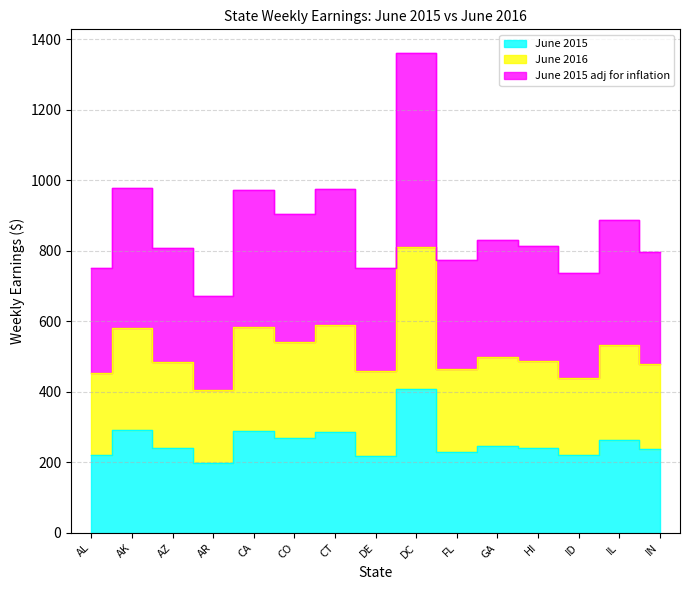

Reading right to left, list all the values displayed in this chart.

June 2015: IN=237.1	IL=263.6	ID=220.7	HI=241.3	GA=246.3	FL=229.3	DC=407.9	DE=218.7	CT=287.2	CO=269.4	CA=288.7	AR=198.5	AZ=239.6	AK=292.9	AL=220.8
June 2016: IN=478.9	IL=532.0	ID=440.5	HI=488.2	GA=499.3	FL=465.6	DC=811.1	DE=458.1	CT=588.9	CO=540.7	CA=582.8	AR=404.1	AZ=485.4	AK=582.7	AL=453.8
June 2015 adj for inflation: IN=798.2	IL=887.1	ID=737.7	HI=813.2	GA=830.9	FL=774.4	DC=1360.4	DE=752.6	CT=975.7	CO=903.5	CA=971.5	AR=671.4	AZ=808.1	AK=977.2	AL=751.2